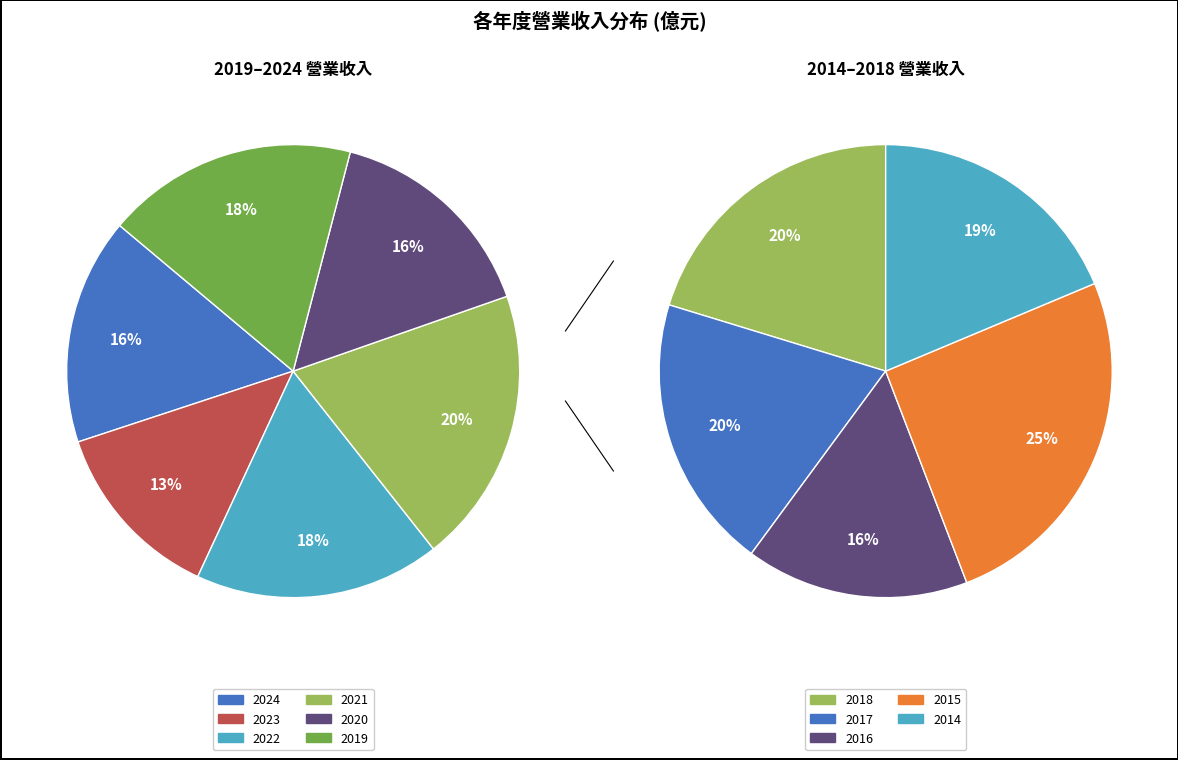

Combined, do 2014 and 2024 account for over 50%?

No